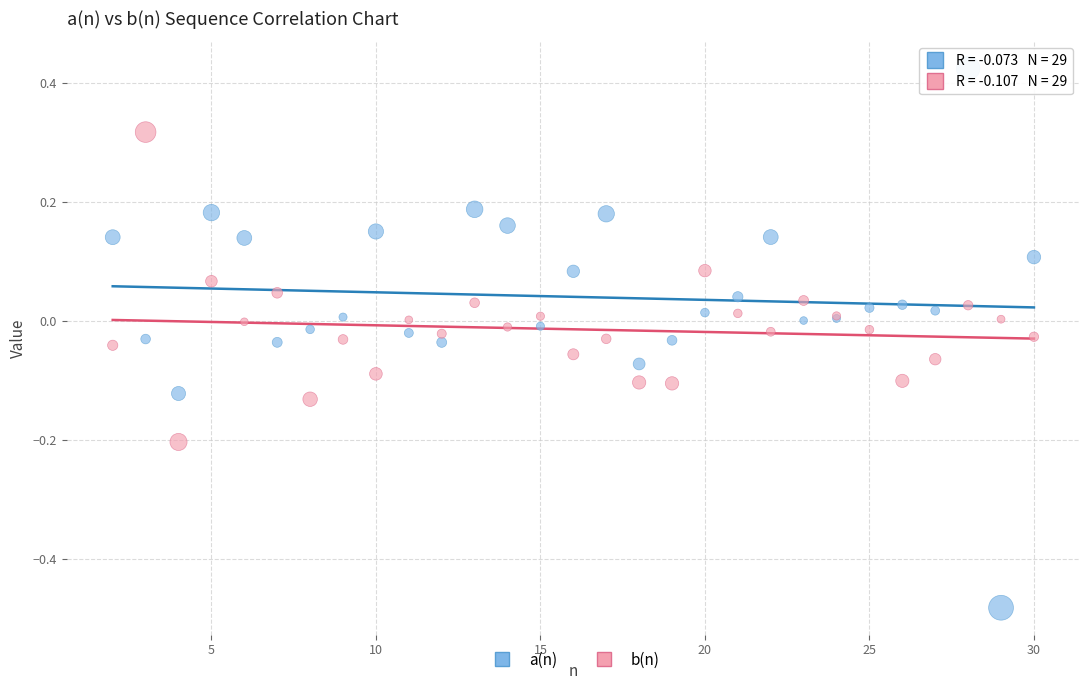

Which series has the widest spread of Y values?

a(n)